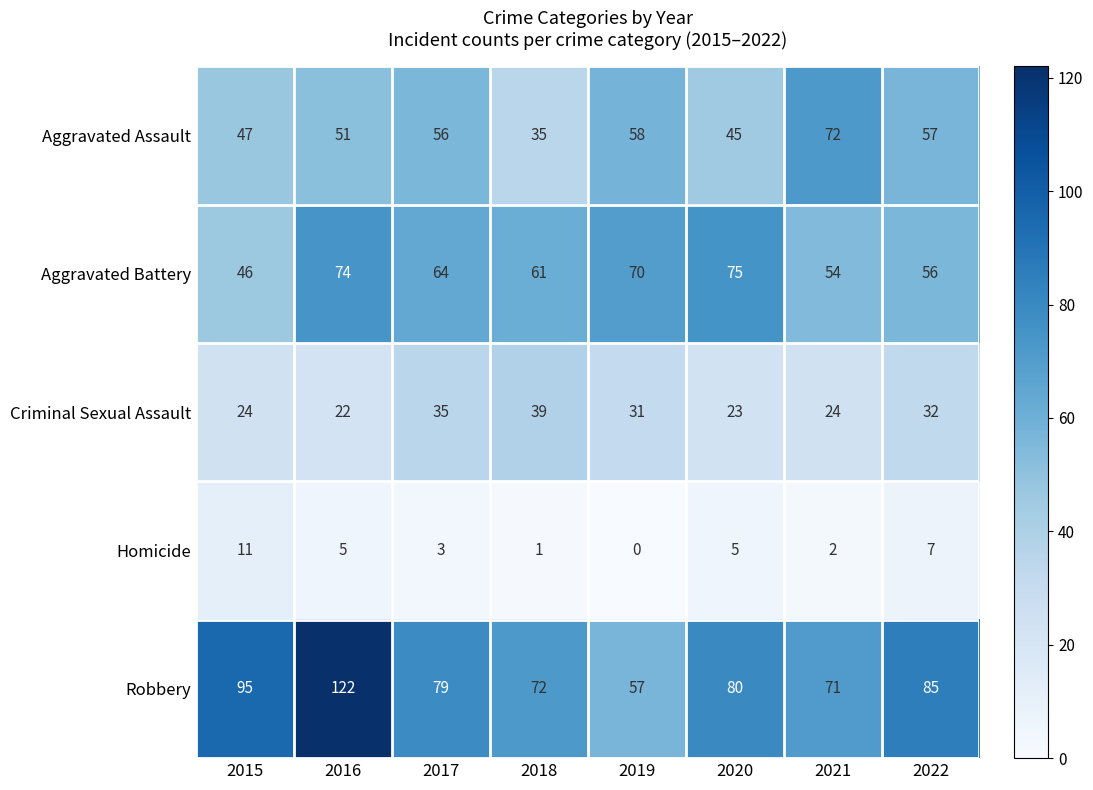

Count the number of data series in this chart.

5